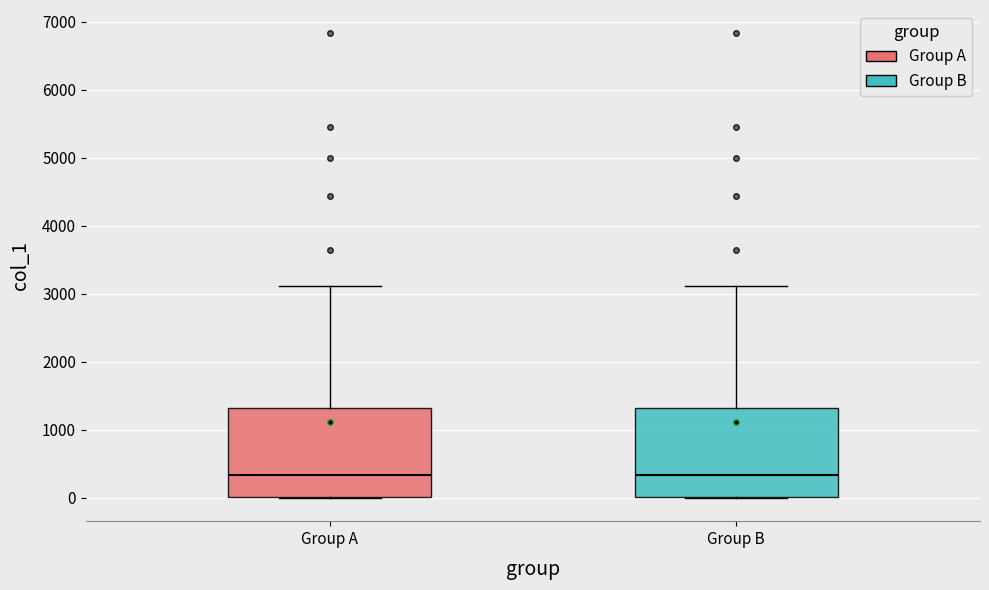

Reading left to right, transcribe this box plot: for each box, give where its median line is, the range the box spans, and where its two whiskers end, as read against the y-axis. The values are not printed on the chart, so give them approximately, as read against the axis.

Group A: median 300, box 0 to 1300, whiskers 0 to 3100
Group B: median 300, box 0 to 1300, whiskers 0 to 3100